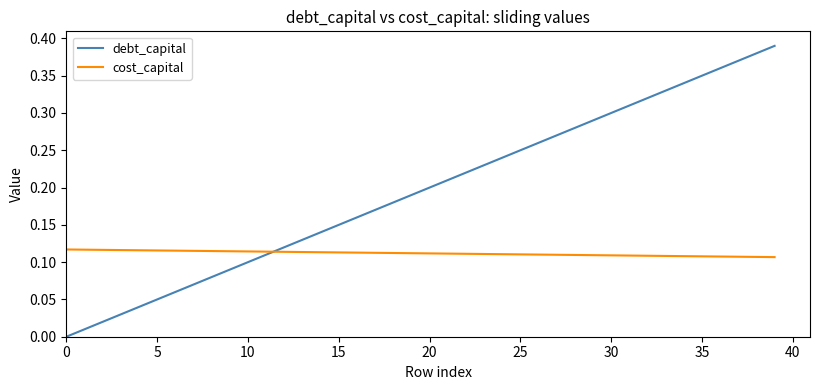

Is this an area chart (filled region under the line)?

No